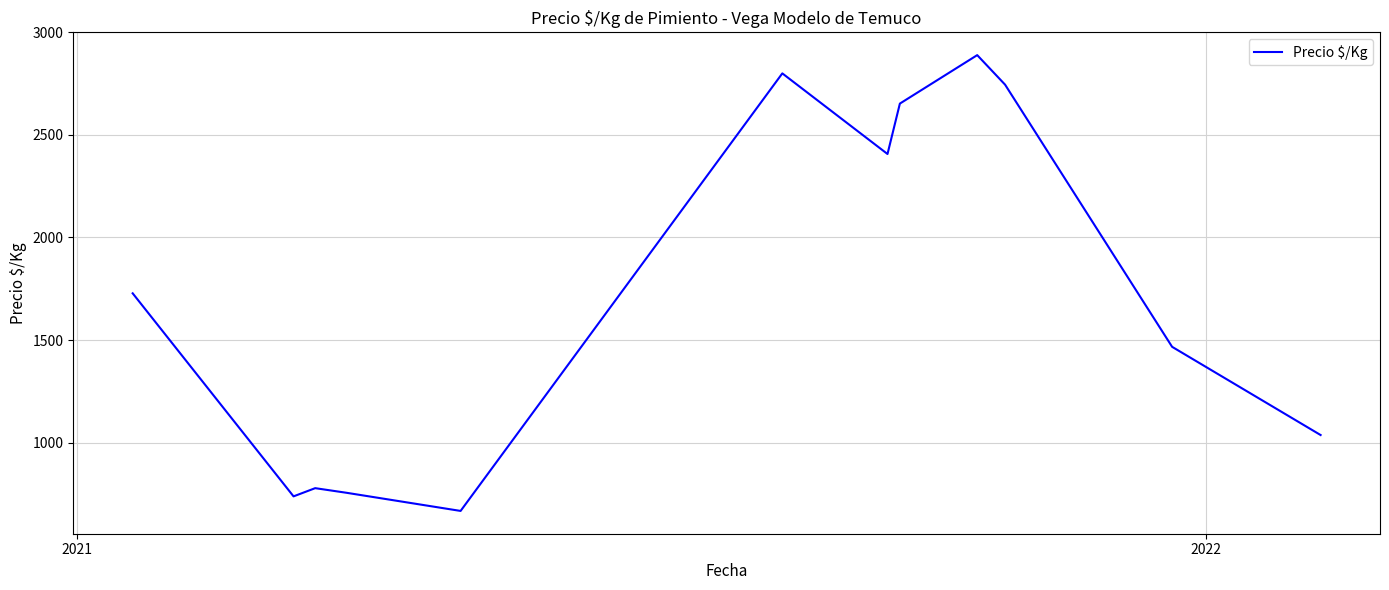

What is the greatest value displayed?

2889.0